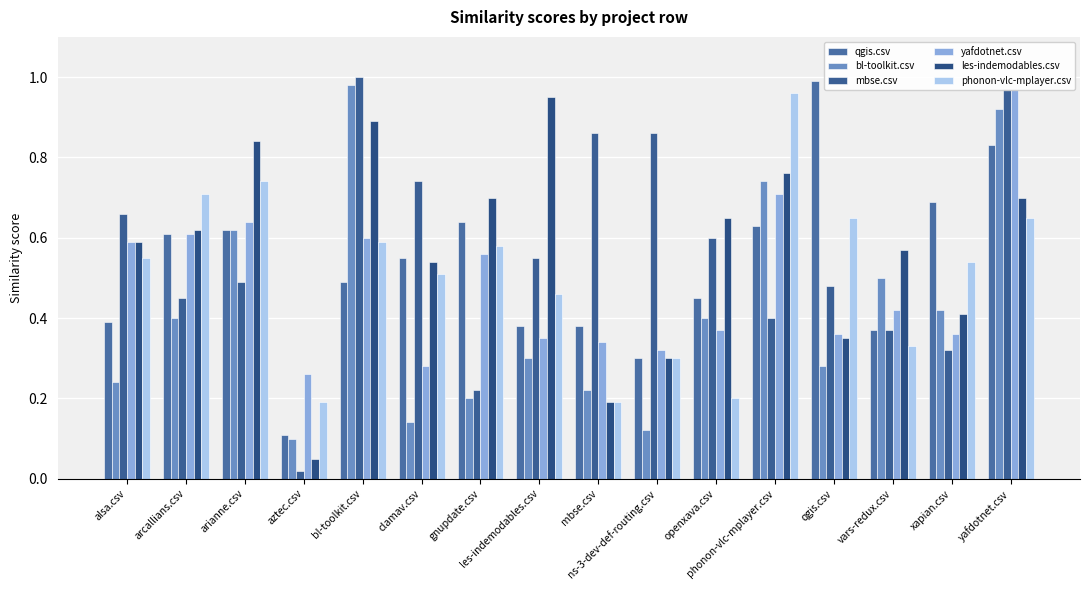

Reading left to right, list all the values displayed in this chart.

qgis.csv: alsa.csv=0.4	arcallians.csv=0.6	arianne.csv=0.6	aztec.csv=0.1	bl-toolkit.csv=0.5	clamav.csv=0.6	gnupdate.csv=0.6	les-indemodables.csv=0.4	mbse.csv=0.4	ns-3-dev-def-routing.csv=0.3	openxava.csv=0.5	phonon-vlc-mplayer.csv=0.6	qgis.csv=1.0	vars-redux.csv=0.4	xapian.csv=0.7	yafdotnet.csv=0.8
bl-toolkit.csv: alsa.csv=0.2	arcallians.csv=0.4	arianne.csv=0.6	aztec.csv=0.1	bl-toolkit.csv=1.0	clamav.csv=0.1	gnupdate.csv=0.2	les-indemodables.csv=0.3	mbse.csv=0.2	ns-3-dev-def-routing.csv=0.1	openxava.csv=0.4	phonon-vlc-mplayer.csv=0.7	qgis.csv=0.3	vars-redux.csv=0.5	xapian.csv=0.4	yafdotnet.csv=0.9
mbse.csv: alsa.csv=0.7	arcallians.csv=0.5	arianne.csv=0.5	aztec.csv=0.0	bl-toolkit.csv=1.0	clamav.csv=0.7	gnupdate.csv=0.2	les-indemodables.csv=0.6	mbse.csv=0.9	ns-3-dev-def-routing.csv=0.9	openxava.csv=0.6	phonon-vlc-mplayer.csv=0.4	qgis.csv=0.5	vars-redux.csv=0.4	xapian.csv=0.3	yafdotnet.csv=1.0
yafdotnet.csv: alsa.csv=0.6	arcallians.csv=0.6	arianne.csv=0.6	aztec.csv=0.3	bl-toolkit.csv=0.6	clamav.csv=0.3	gnupdate.csv=0.6	les-indemodables.csv=0.3	mbse.csv=0.3	ns-3-dev-def-routing.csv=0.3	openxava.csv=0.4	phonon-vlc-mplayer.csv=0.7	qgis.csv=0.4	vars-redux.csv=0.4	xapian.csv=0.4	yafdotnet.csv=1.0
les-indemodables.csv: alsa.csv=0.6	arcallians.csv=0.6	arianne.csv=0.8	aztec.csv=0.1	bl-toolkit.csv=0.9	clamav.csv=0.5	gnupdate.csv=0.7	les-indemodables.csv=0.9	mbse.csv=0.2	ns-3-dev-def-routing.csv=0.3	openxava.csv=0.7	phonon-vlc-mplayer.csv=0.8	qgis.csv=0.3	vars-redux.csv=0.6	xapian.csv=0.4	yafdotnet.csv=0.7
phonon-vlc-mplayer.csv: alsa.csv=0.6	arcallians.csv=0.7	arianne.csv=0.7	aztec.csv=0.2	bl-toolkit.csv=0.6	clamav.csv=0.5	gnupdate.csv=0.6	les-indemodables.csv=0.5	mbse.csv=0.2	ns-3-dev-def-routing.csv=0.3	openxava.csv=0.2	phonon-vlc-mplayer.csv=1.0	qgis.csv=0.7	vars-redux.csv=0.3	xapian.csv=0.5	yafdotnet.csv=0.7